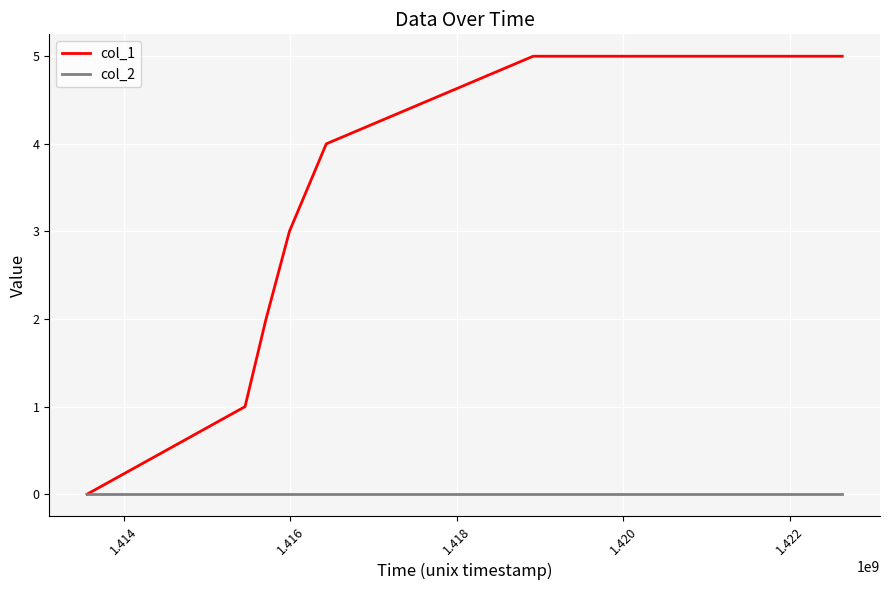

What is the maximum value shown in the chart?

5